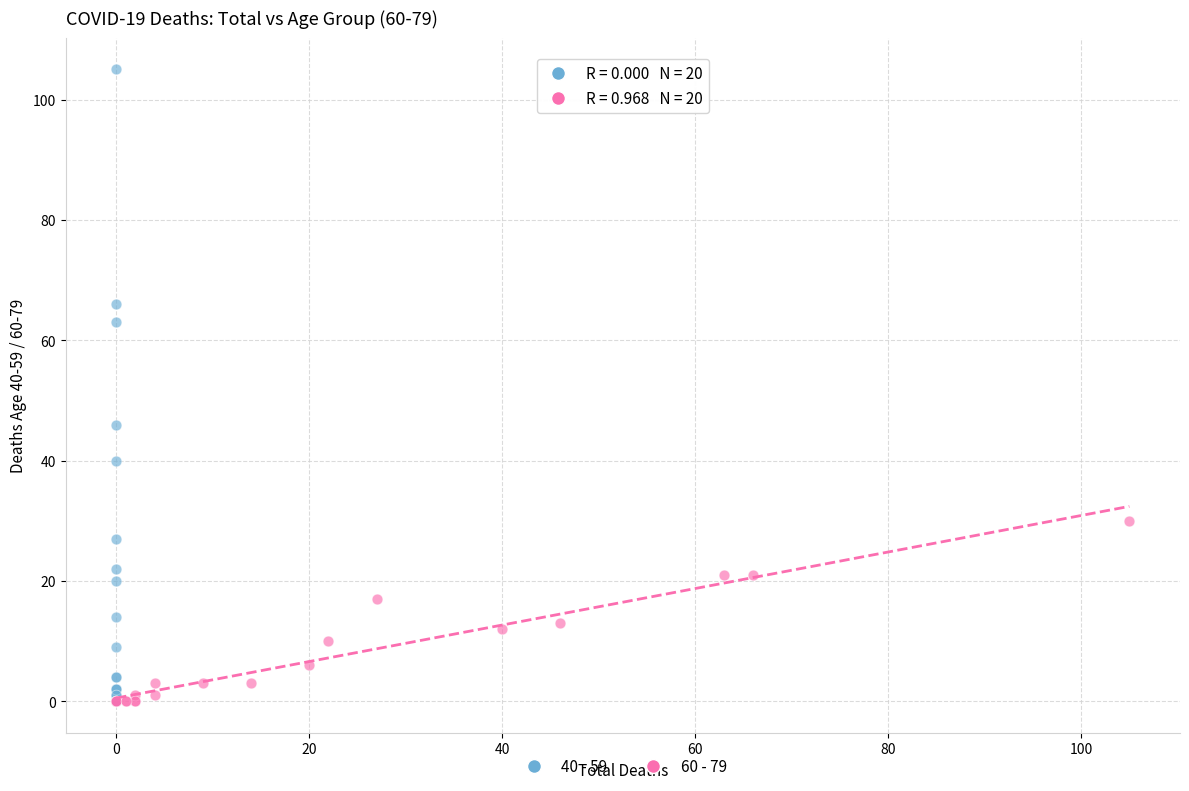

Which series has the largest Y range (max minus min)?

40 - 59